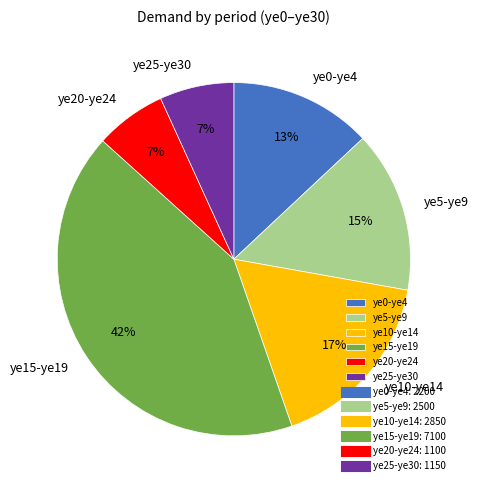

To the nearest percent, what is the combined percentage of ye20-ye24 and ye15-ye19?

49%